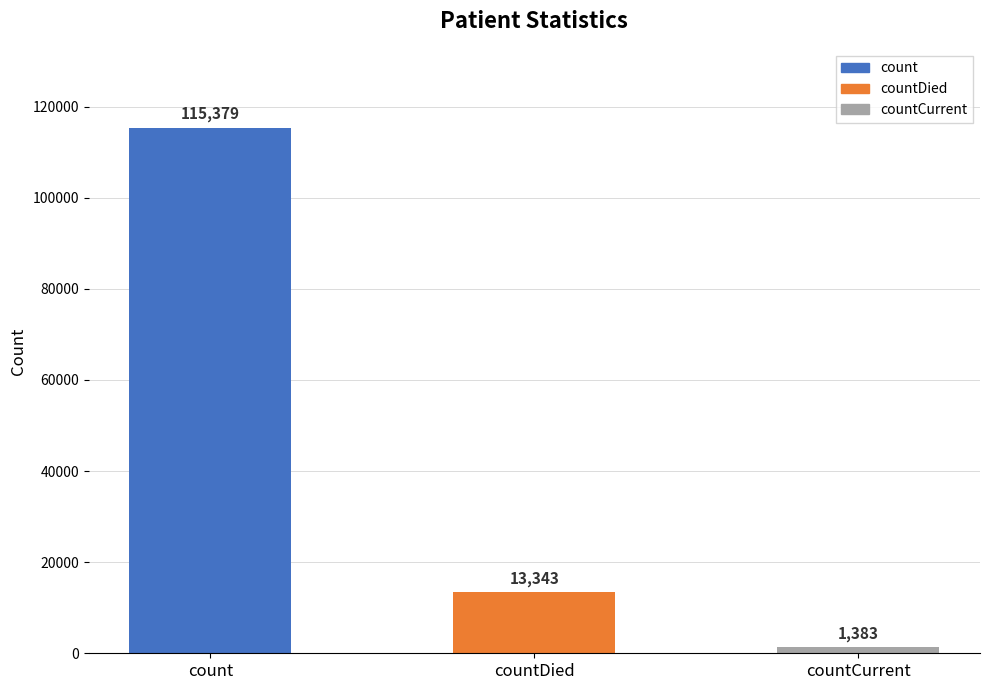

Is it true that the value at count is 164587?

False